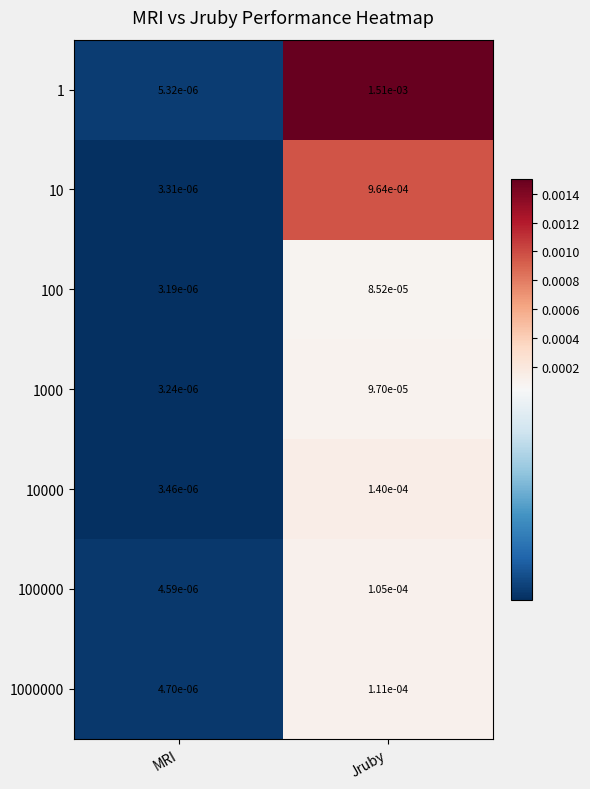

At which category is the sum across all series the highest?

Jruby